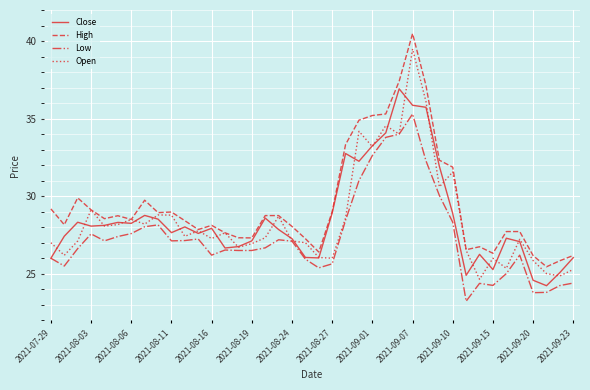

What is the minimum value shown in the chart?

23.2